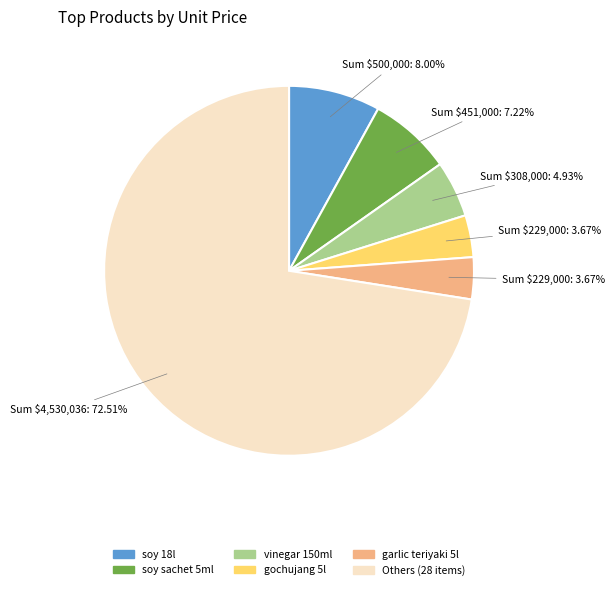

How many slices are in this pie chart?

6